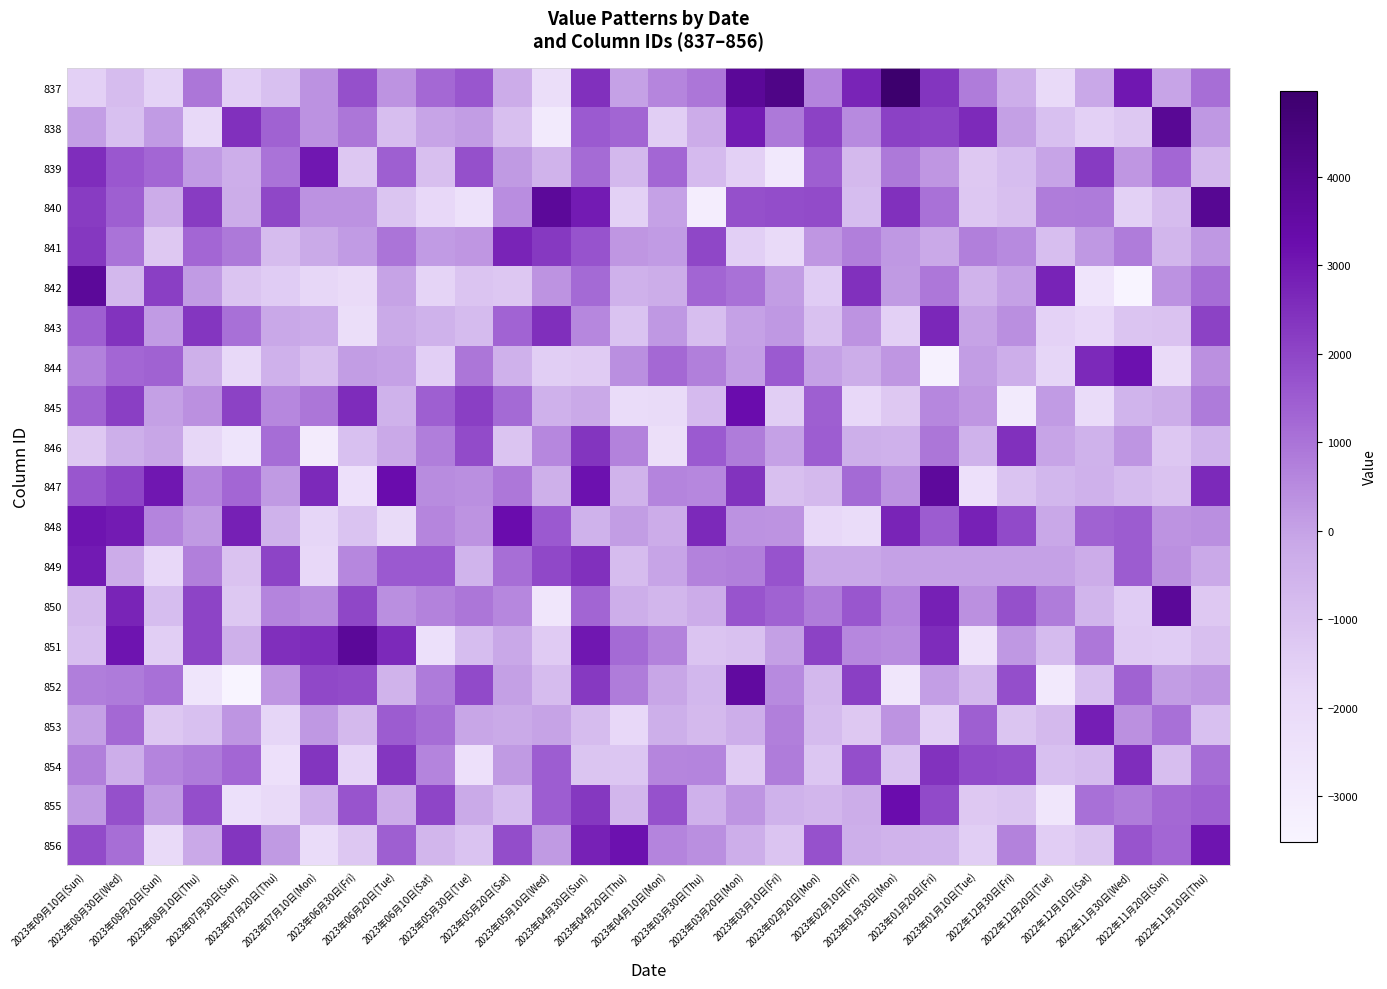

Which has a higher value, 2022年11月10日(Thu) or 2023年09月10日(Sun)?

2022年11月10日(Thu)